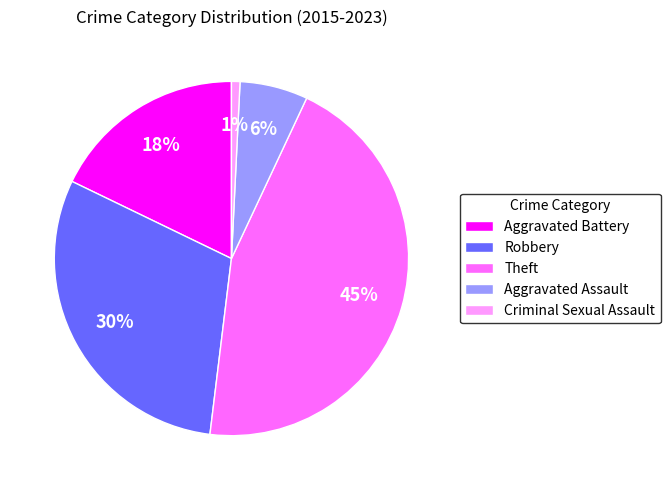

Approximately how many times larger is the value at Aggravated Battery compared to Theft?

0.4